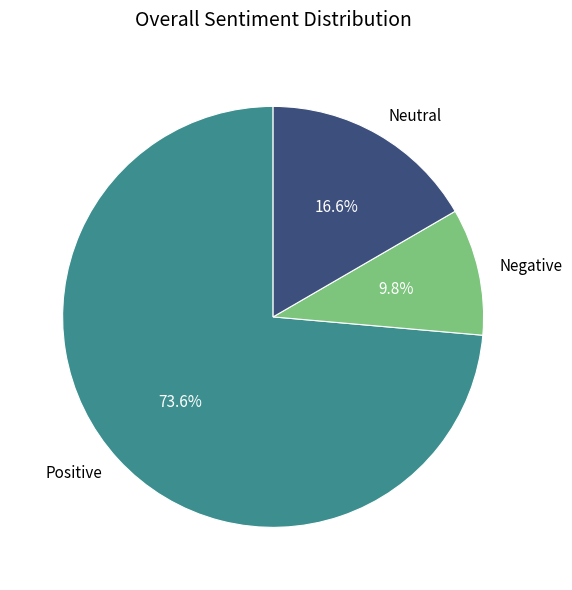

How many slices are in this pie chart?

3